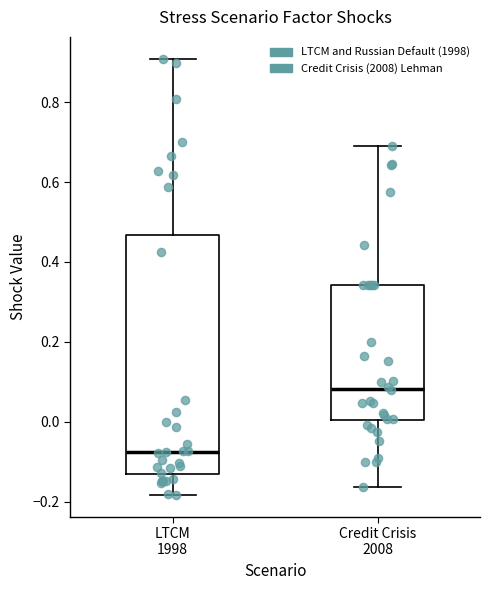

Where does the median line of the box for LTCM 1998 sit on the y-axis? The values are not printed on the chart, so give them approximately, as read against the axis.

-0.08